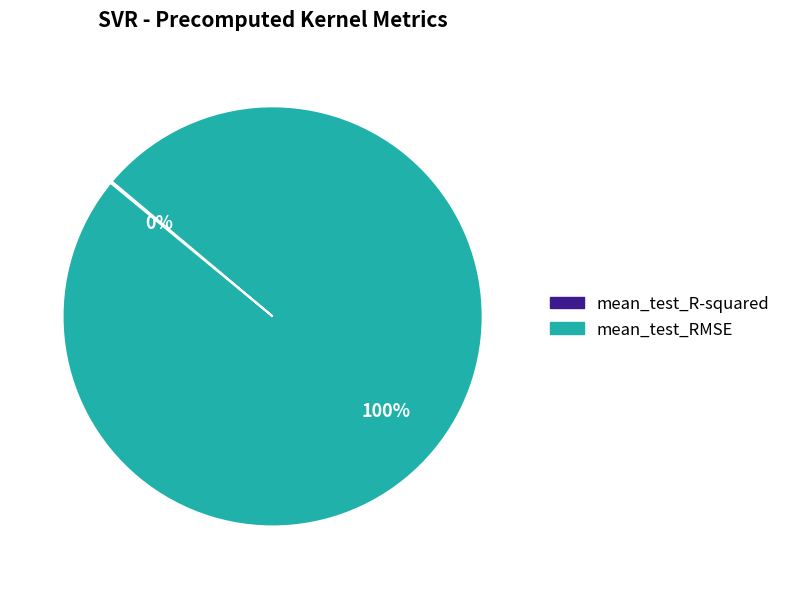

What is the largest slice in the pie chart?

mean_test_RMSE